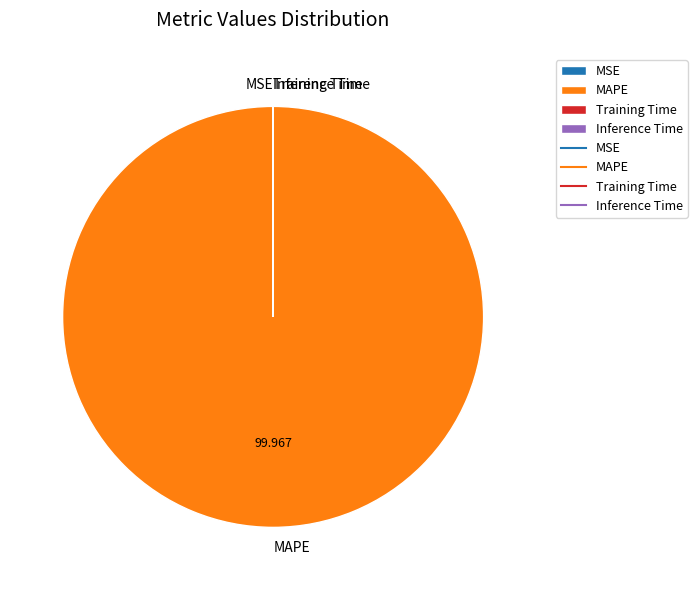

Which category accounts for the majority?

MAPE